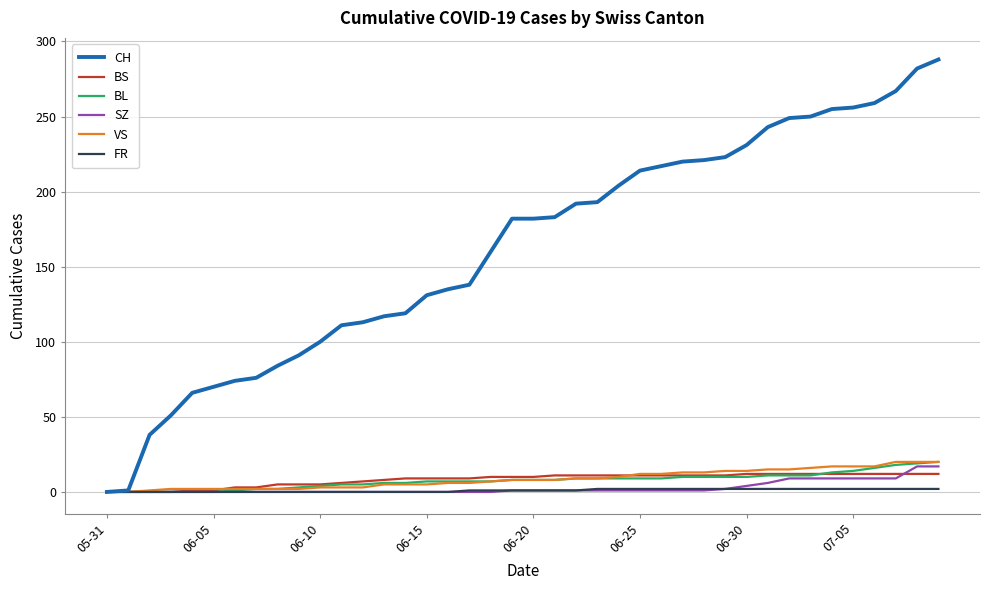

How many series are shown in this chart?

6